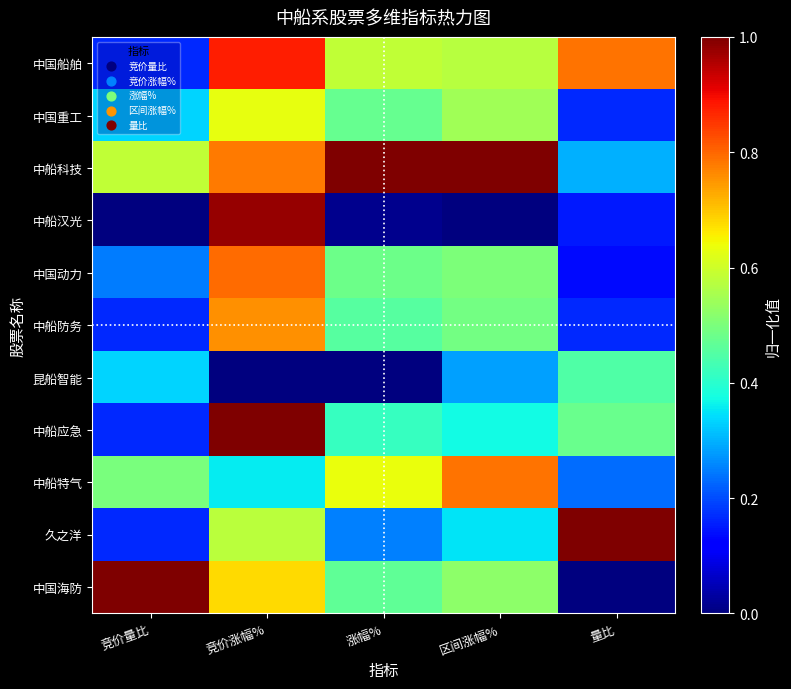

How many distinct data groups are displayed?

11